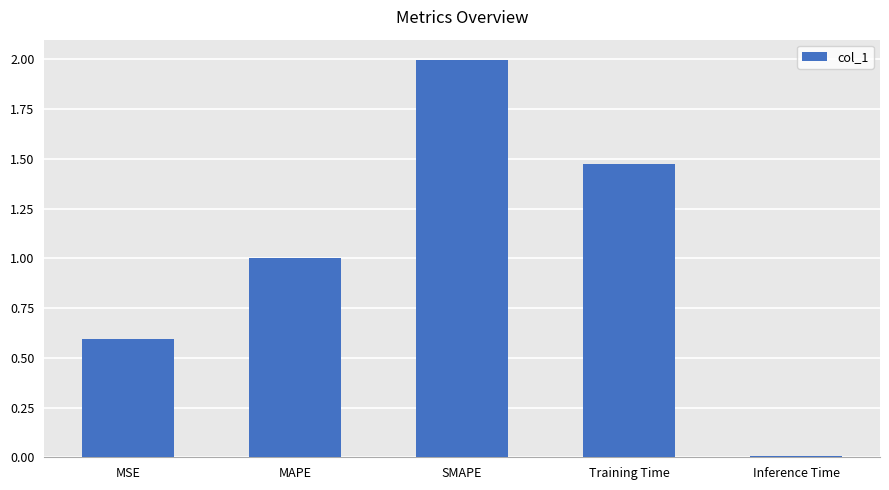

Approximately how many times larger is the value at MSE compared to Training Time?

0.4